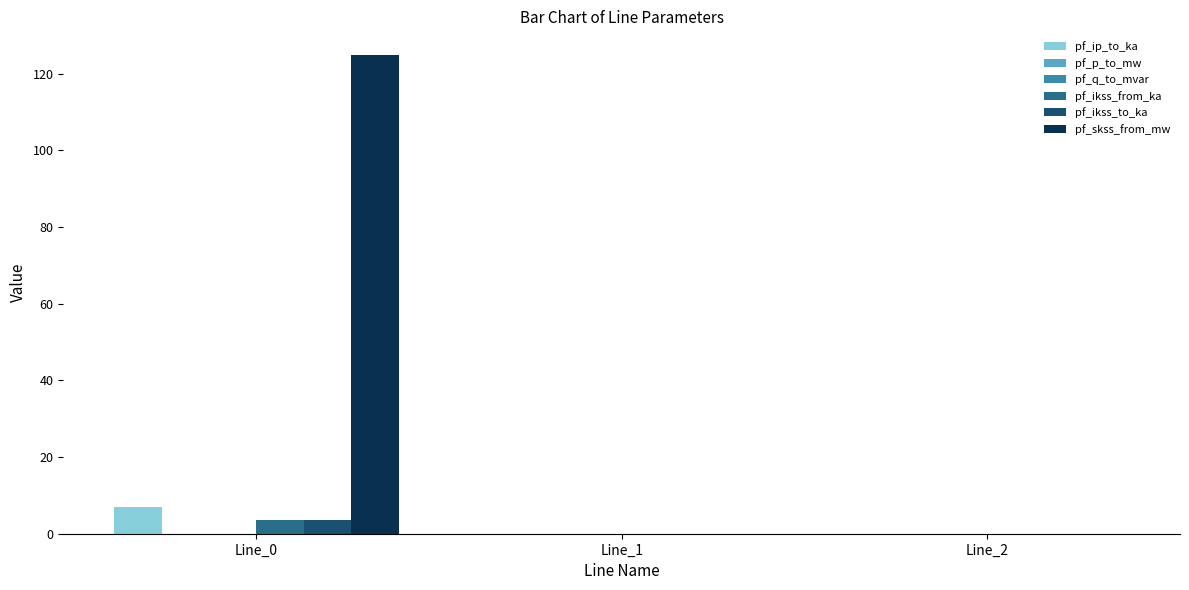

What is the sum of all pf_skss_from_mw values?

124.8